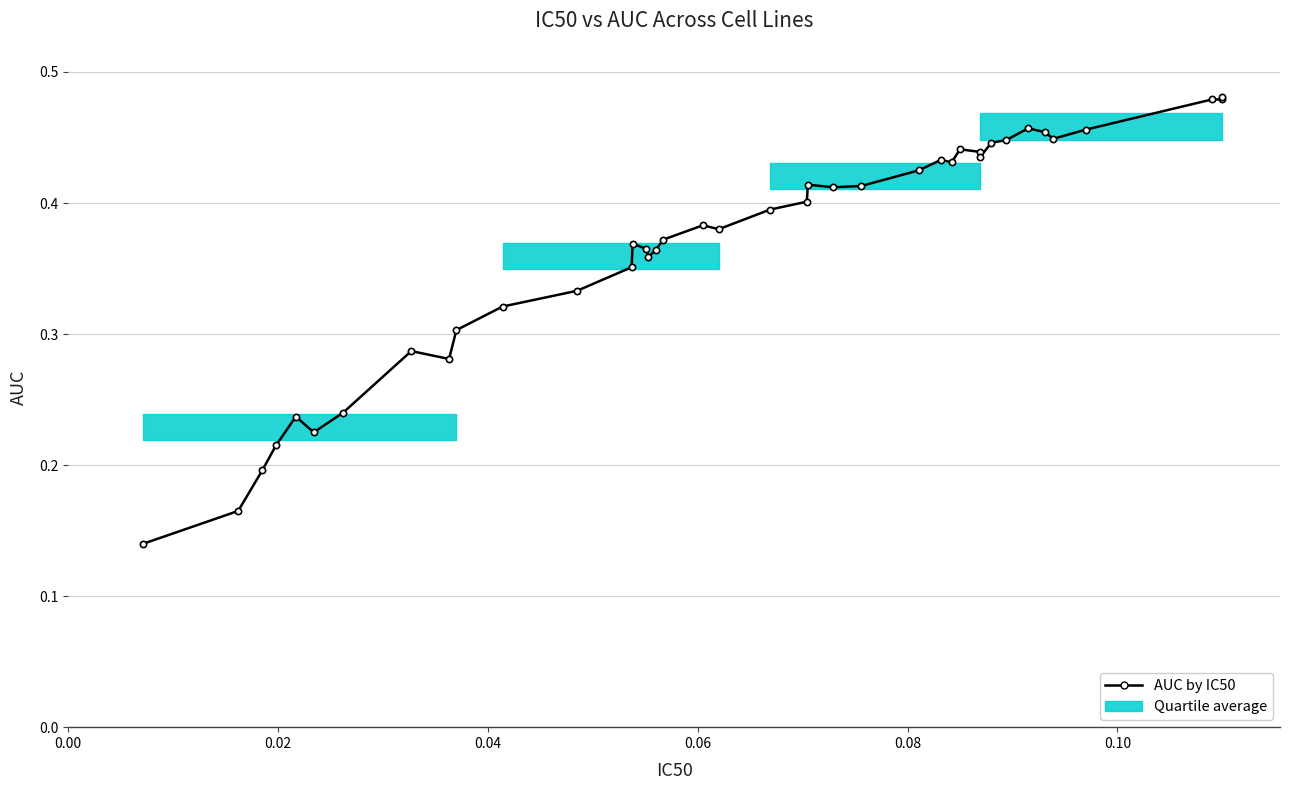

True or false: there are more than 0 points higher than both neighbors.

True